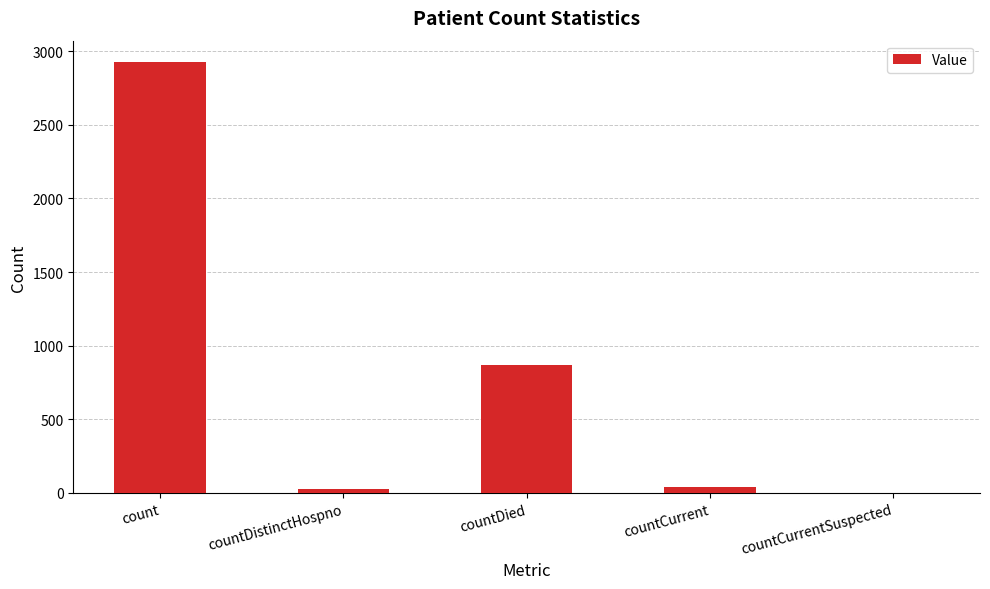

What is the sum of all values?

3861